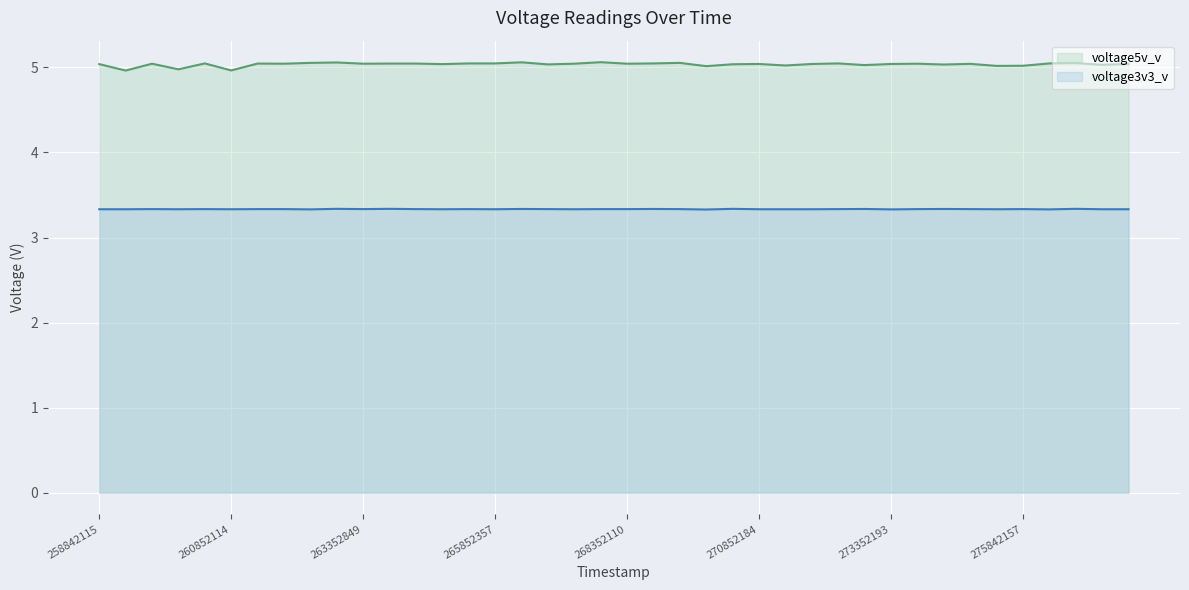

The voltage3v3_v series shows 1.1 at 9. True or false?

False